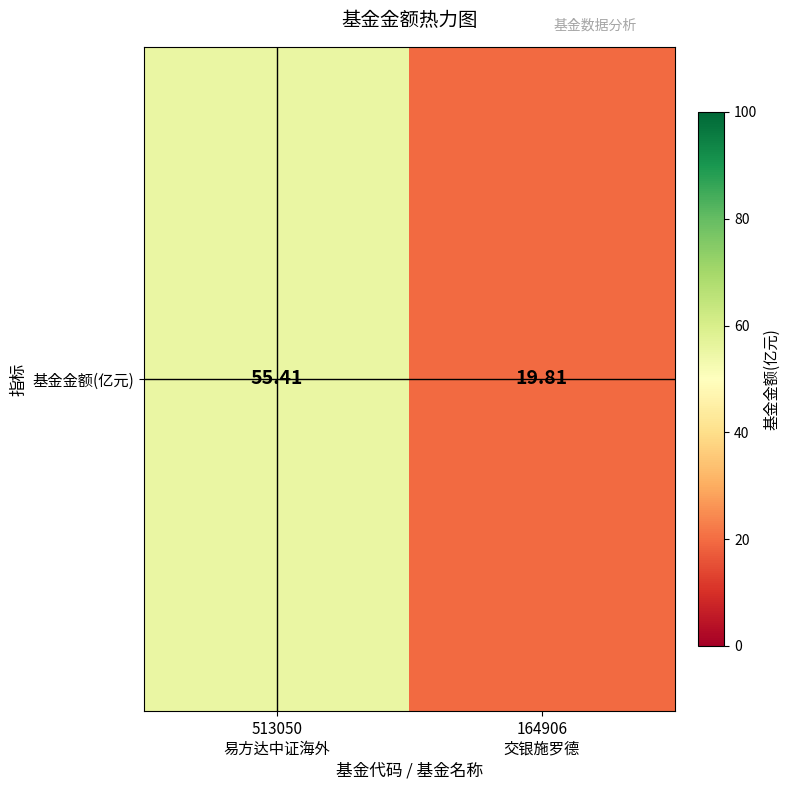

At which label does the data first exceed 55?

513050
易方达中证海外